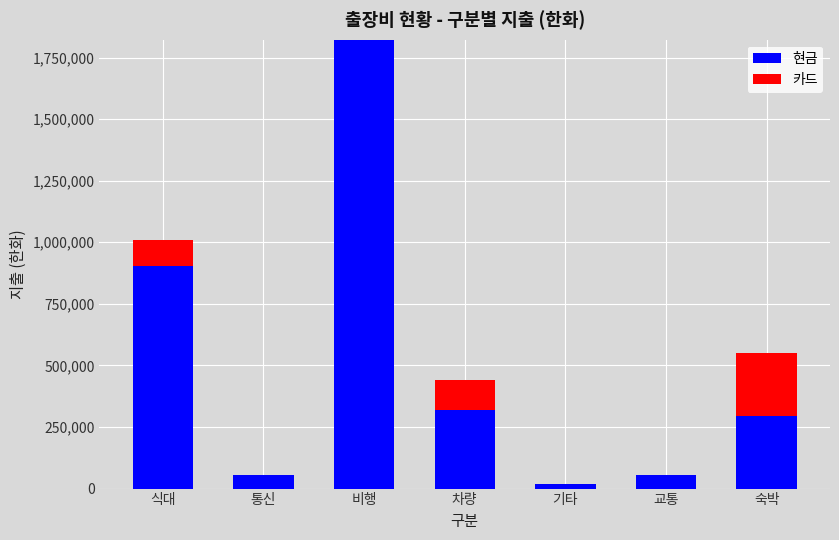

What is the total value across all series at 통신?

56385.1